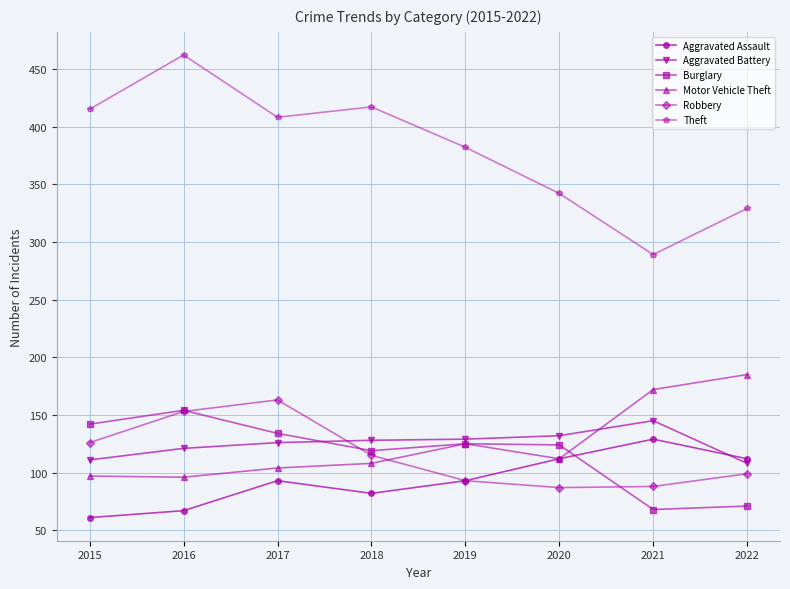

The Aggravated Assault series shows 61 at 2020. True or false?

False